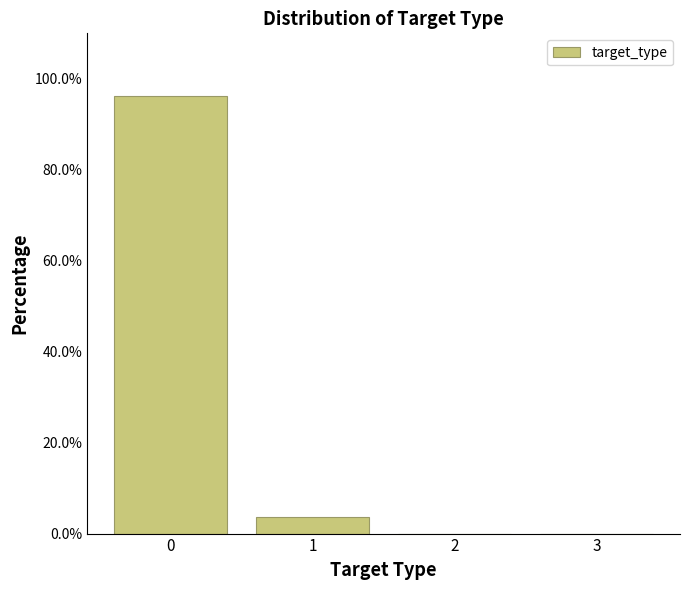

Are the bars horizontal?

No